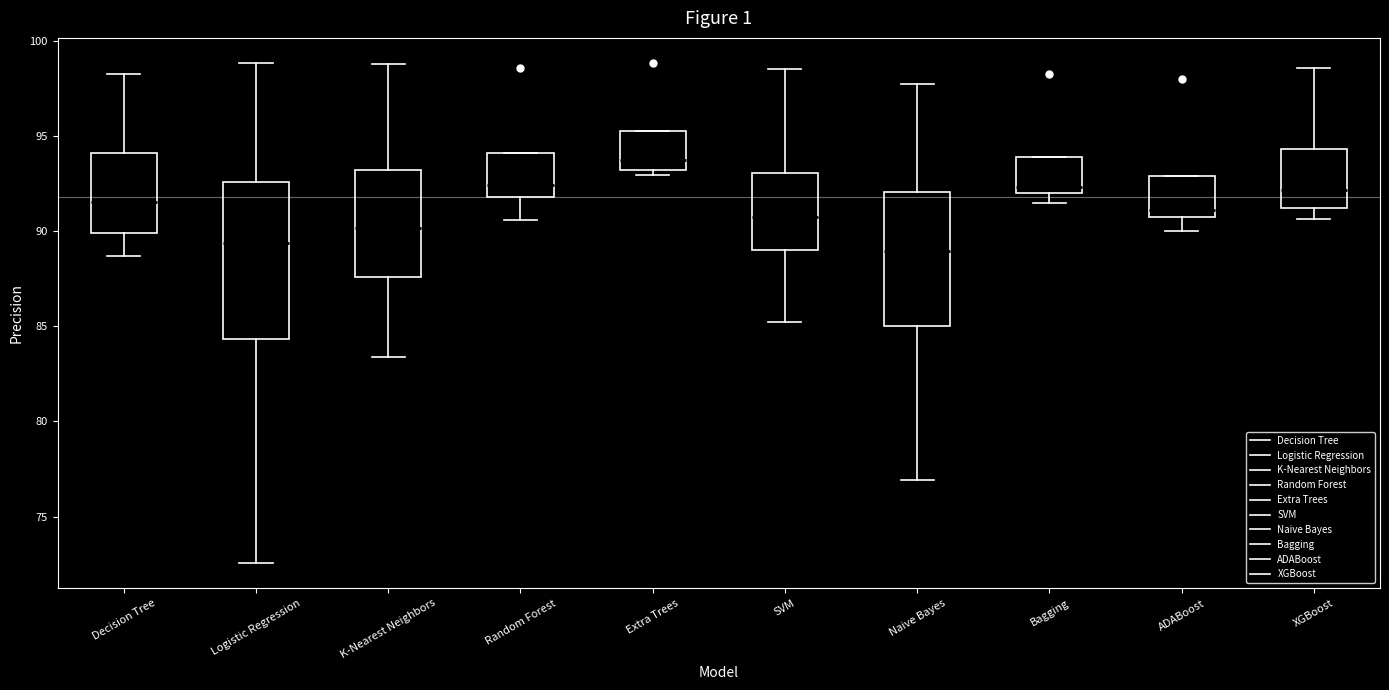

Comparing the boxes themselves (not the whiskers), which one is the tallest?

Logistic Regression